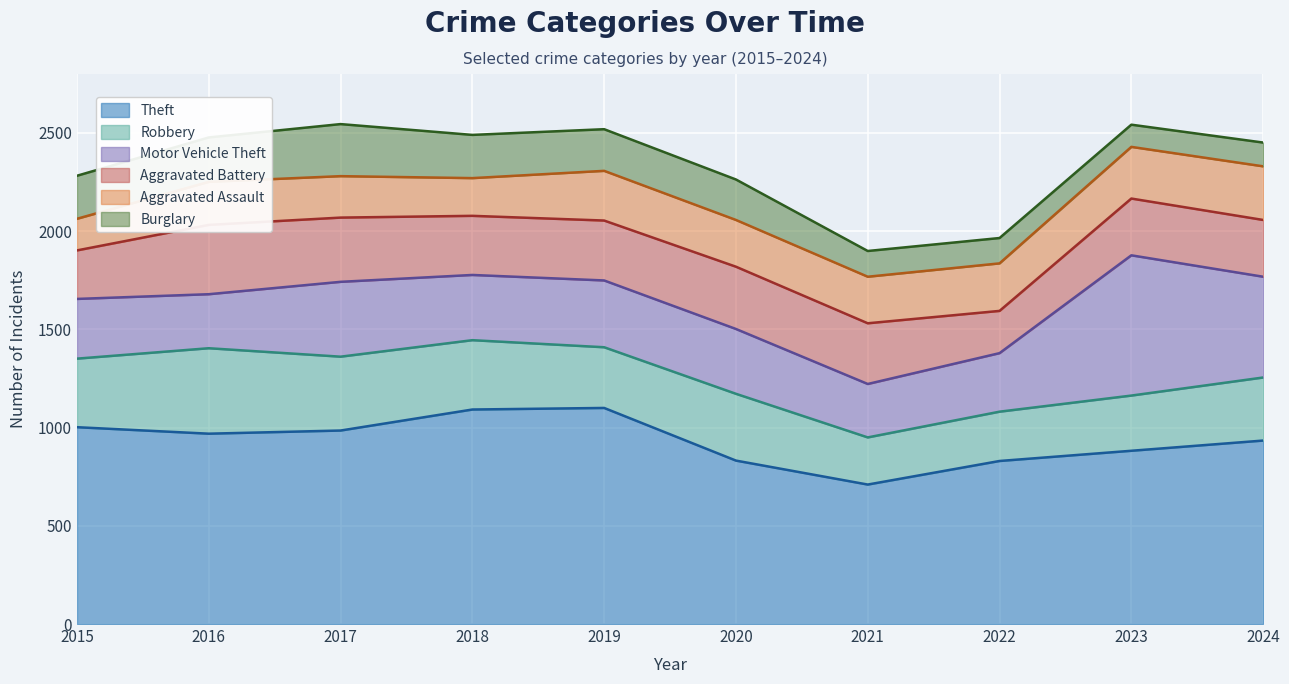

Which label corresponds to the largest value in the chart?

2019